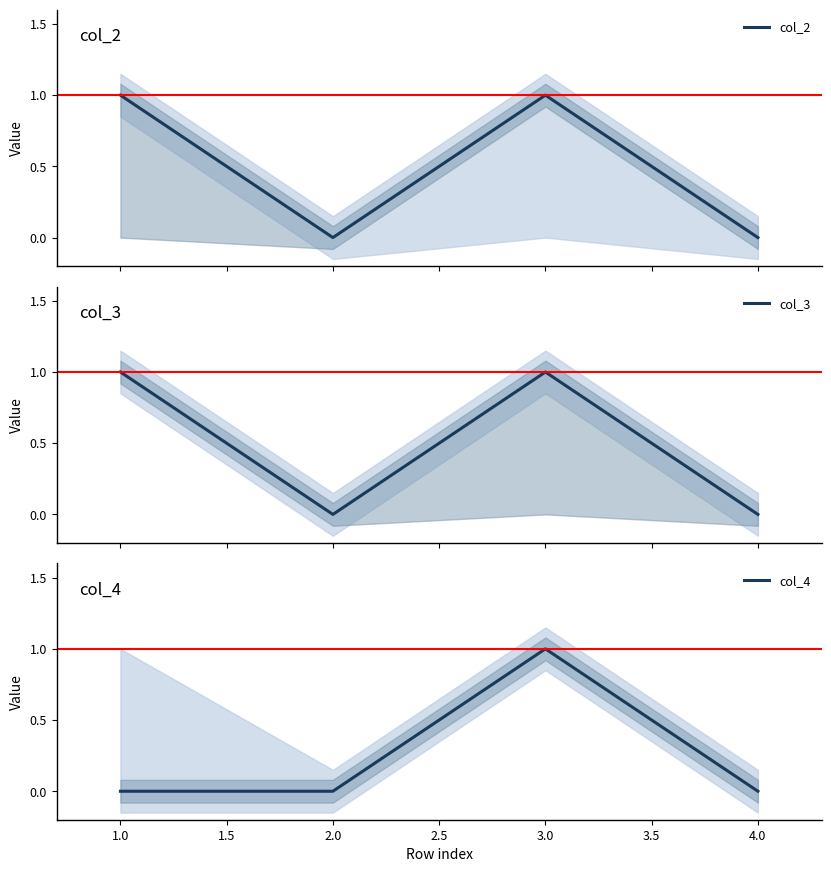

How many interior local peaks does the col_2 series have?

1